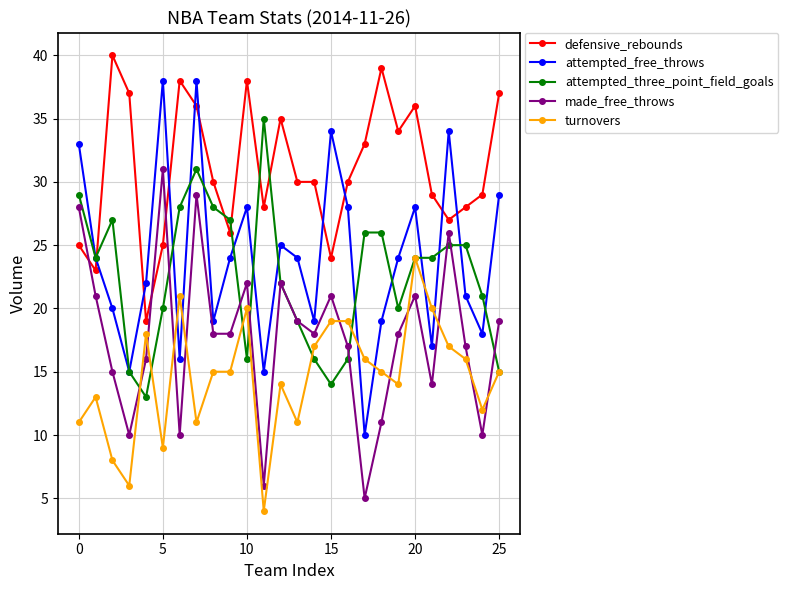

At how many categories does at least one series exceed 19?

26